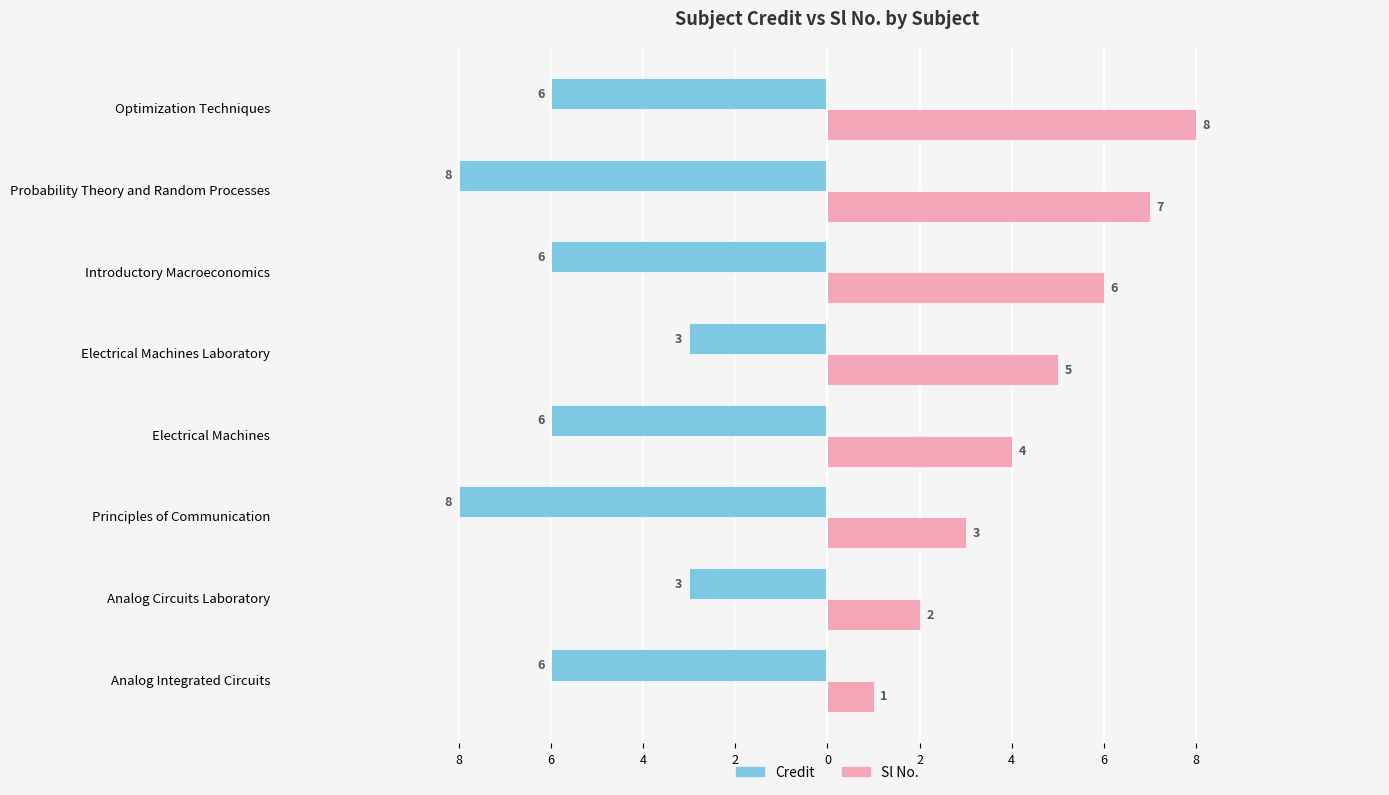

What are all the series names shown in the legend?

Credit, Sl No.